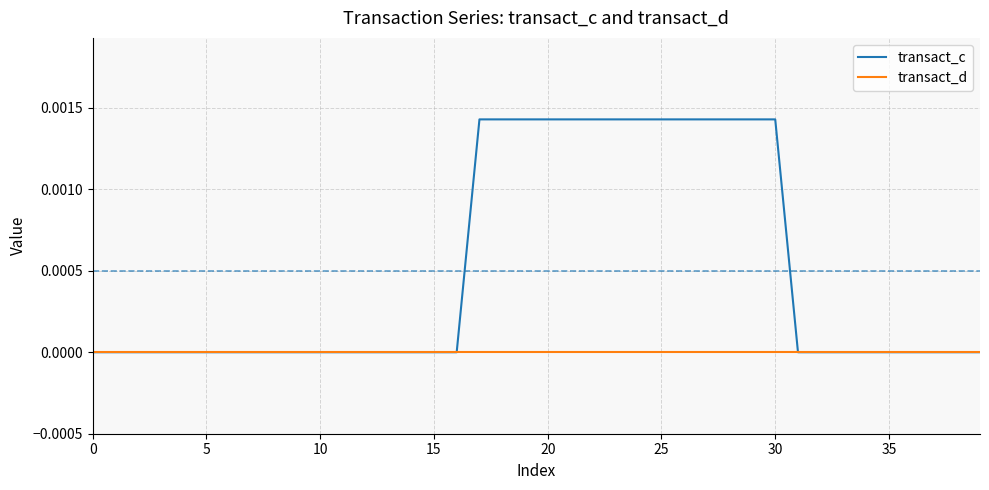

Which series has the largest total across all categories?

transact_c